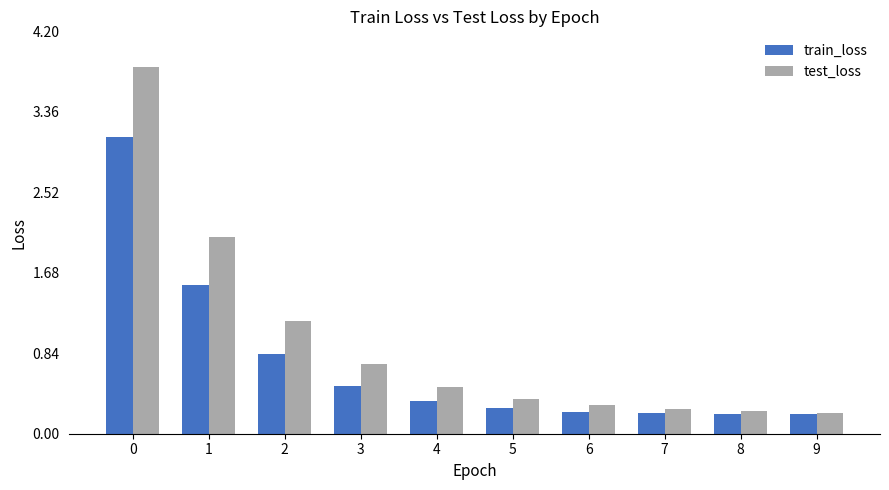

Rank the series at 1 from lowest to highest value.

train_loss, test_loss